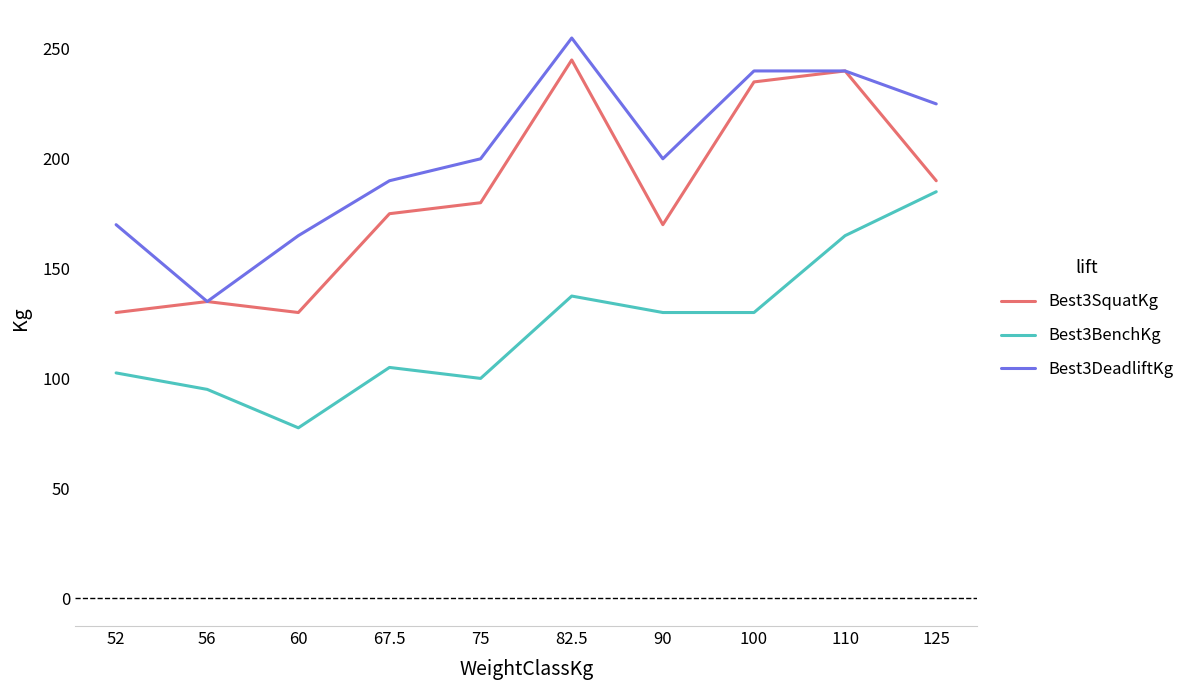

What position from the right is 52?

10